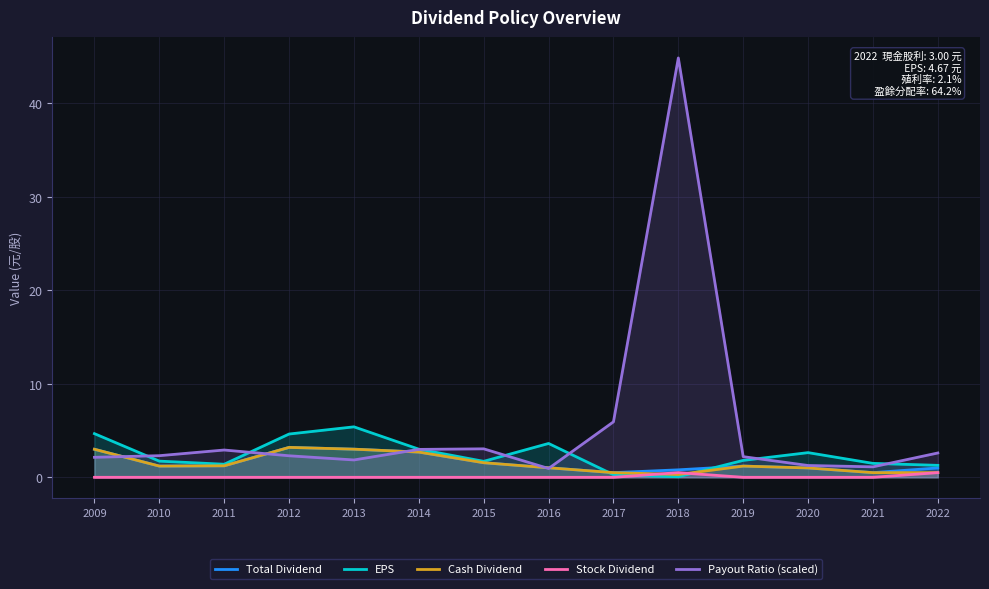

Where is Cash Dividend nearest to the value 1?

2020